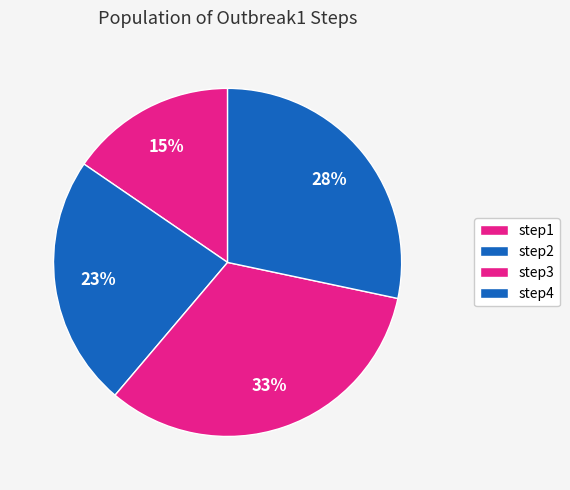

Which category has the biggest portion of the pie?

step3